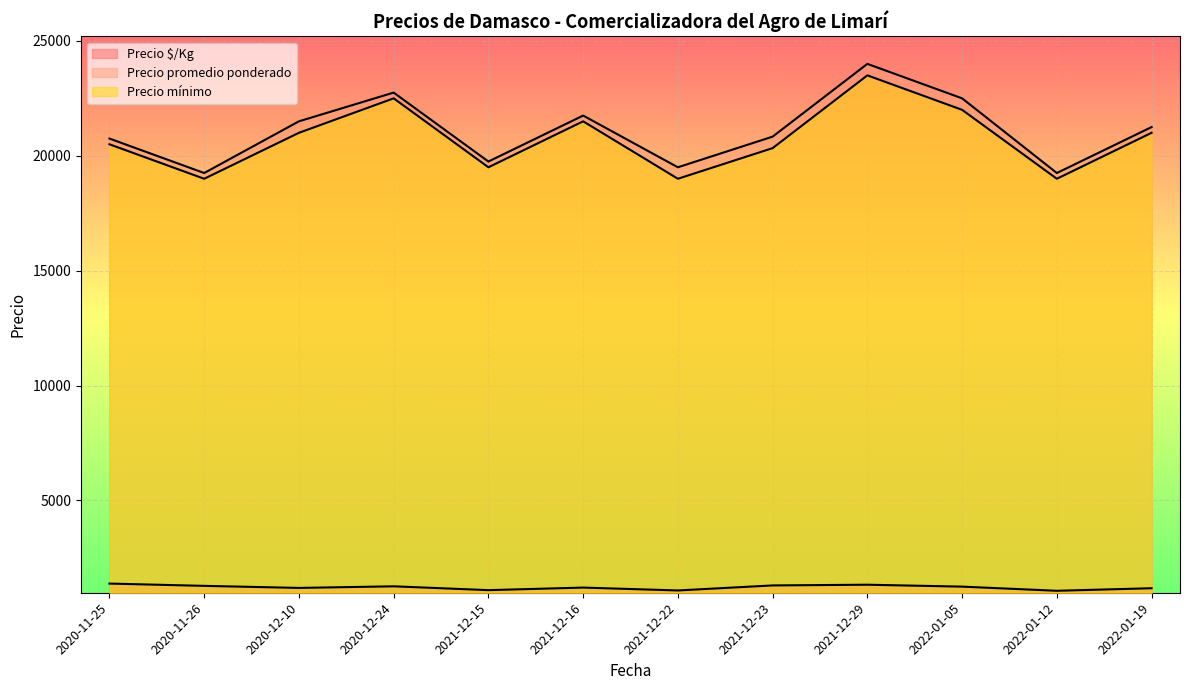

At which category is the sum across all series the highest?

2021-12-29